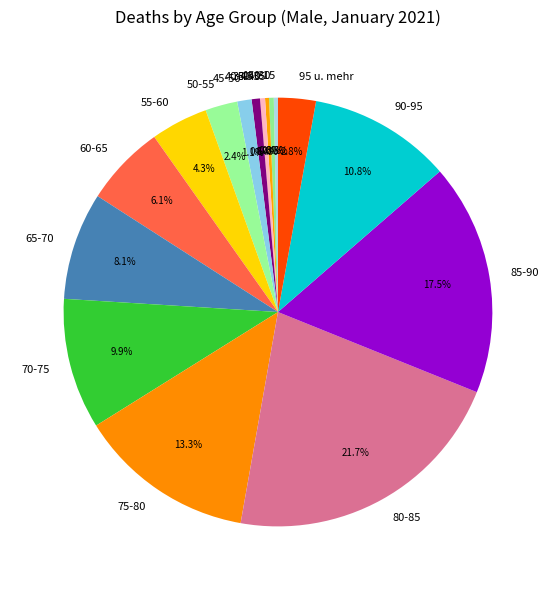

How many slices are in this pie chart?

16